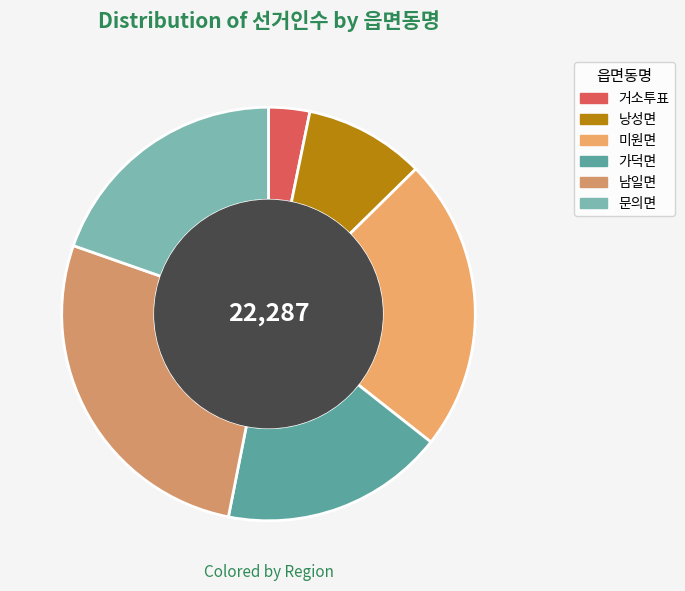

True or false: 가덕면 accounts for 17% of the total.

True